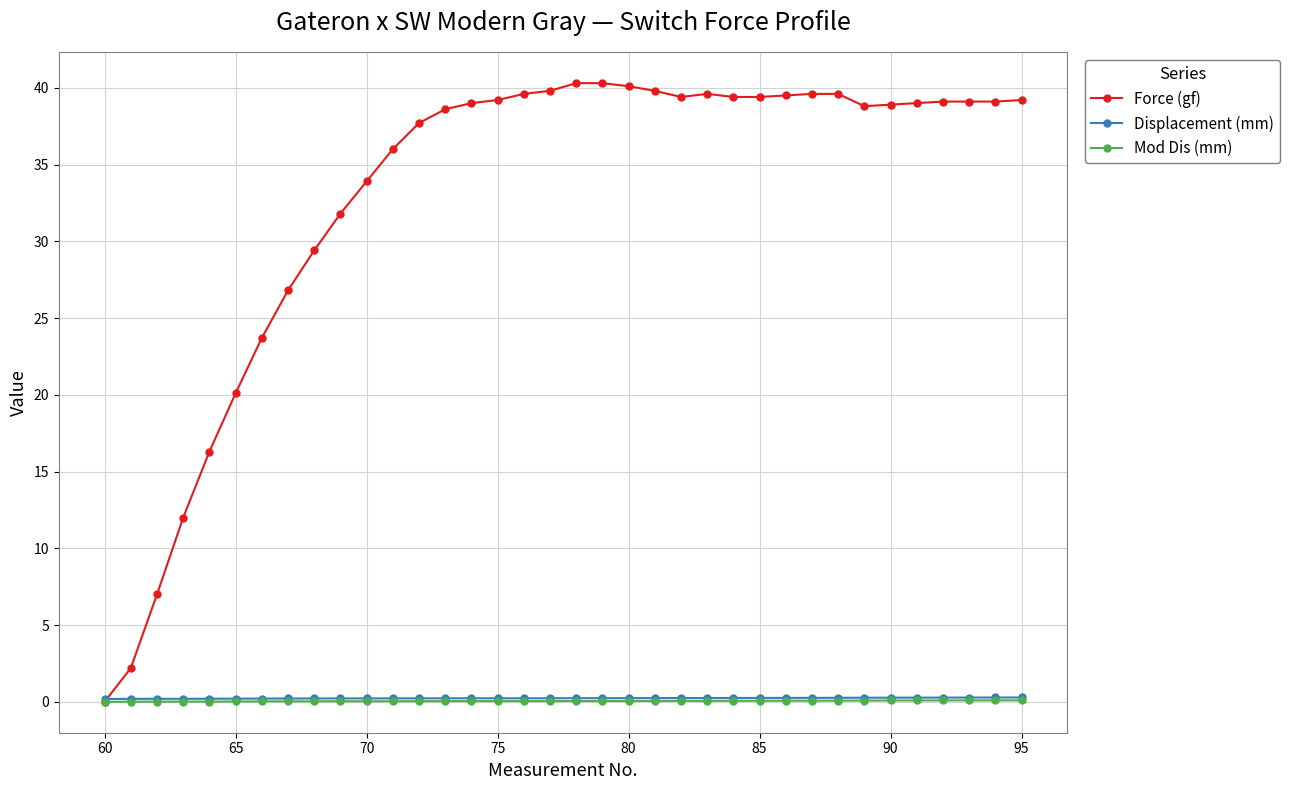

Which series has the largest total across all categories?

Force (gf)